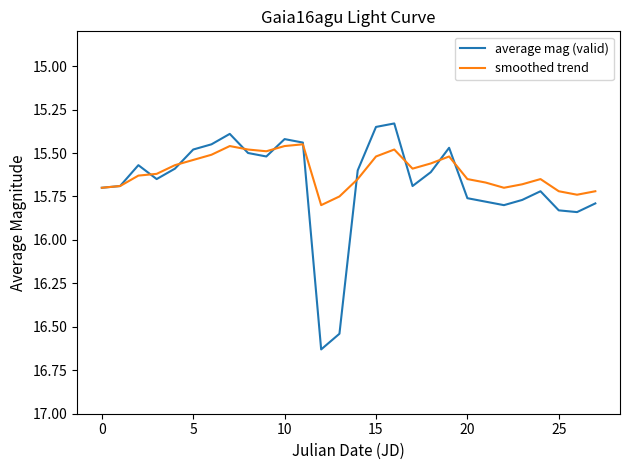

Which series has the widest spread of values?

average mag (valid)